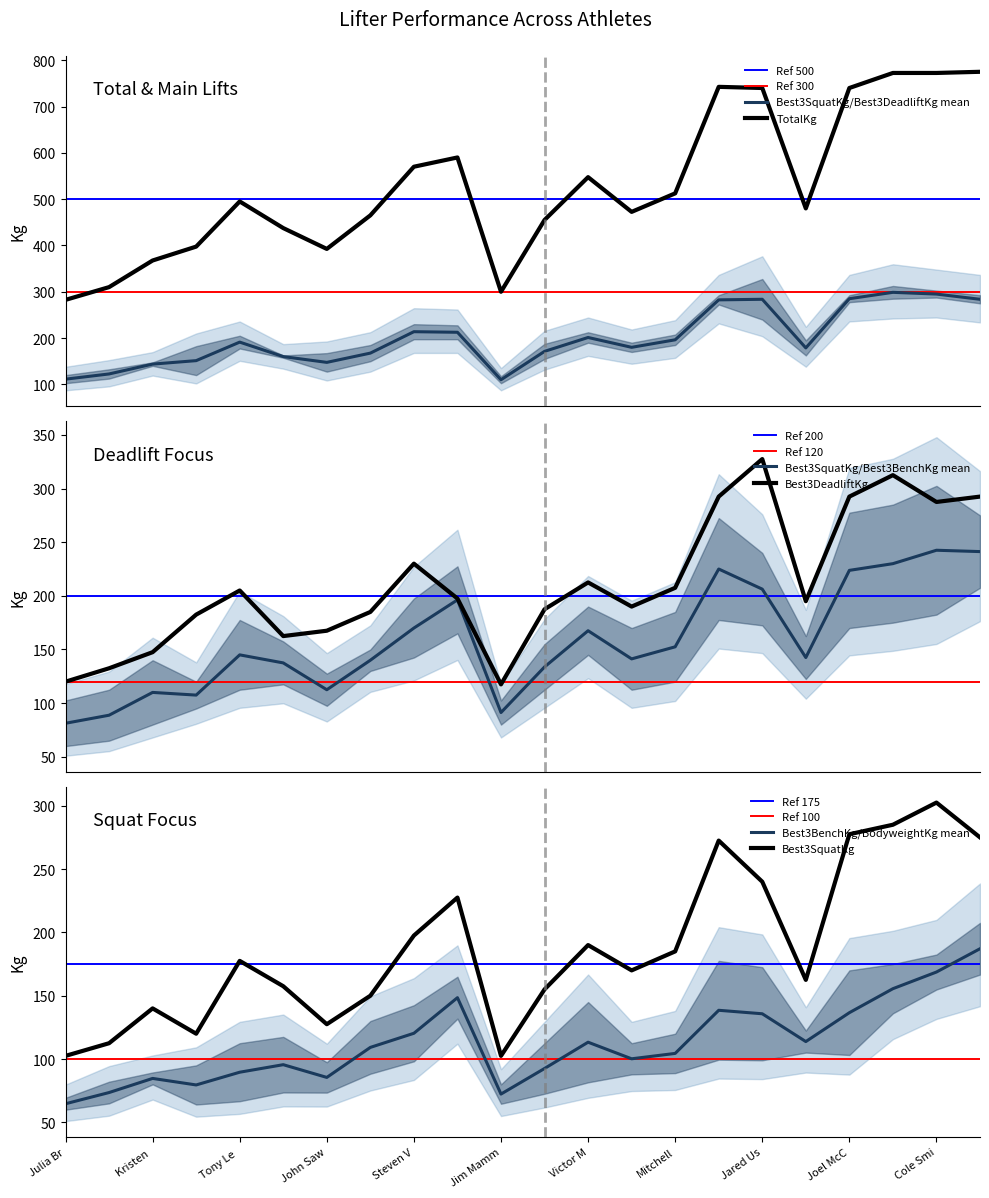

What is the highest value of the Best3SquatKg/Best3DeadliftKg mean series?

298.8